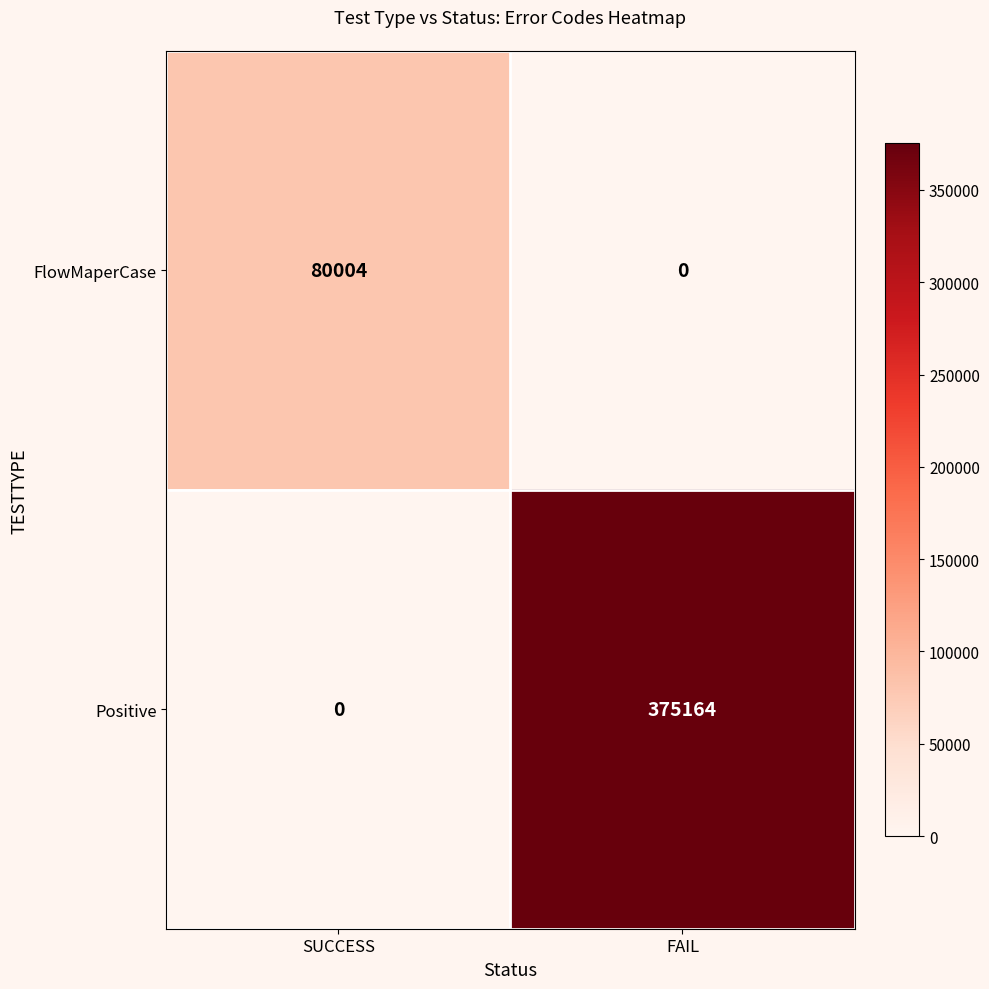

What is the total value across all series at SUCCESS?

80004